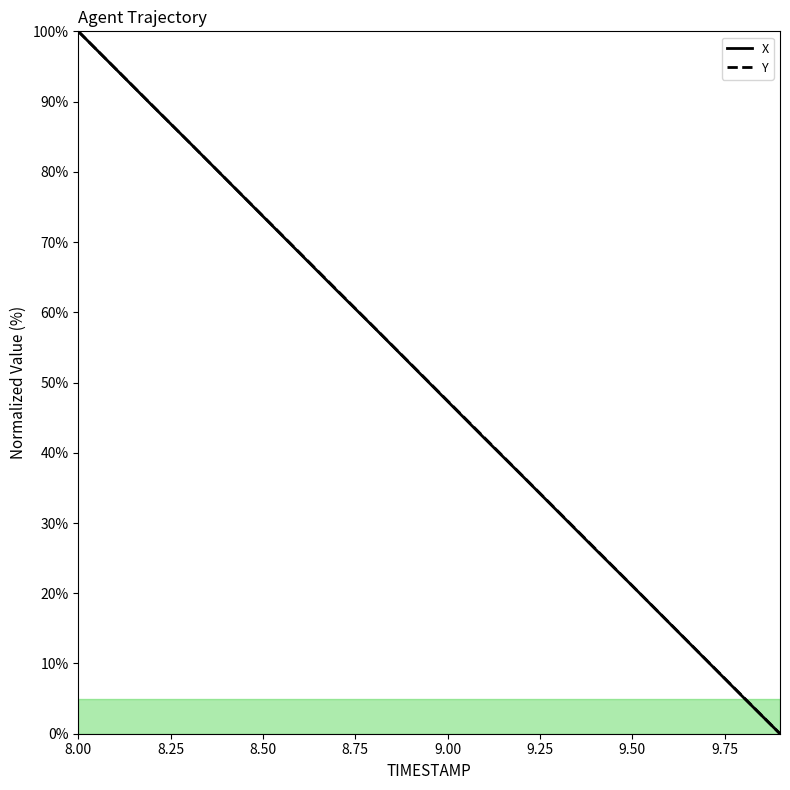

What is the maximum value for X?

100.0